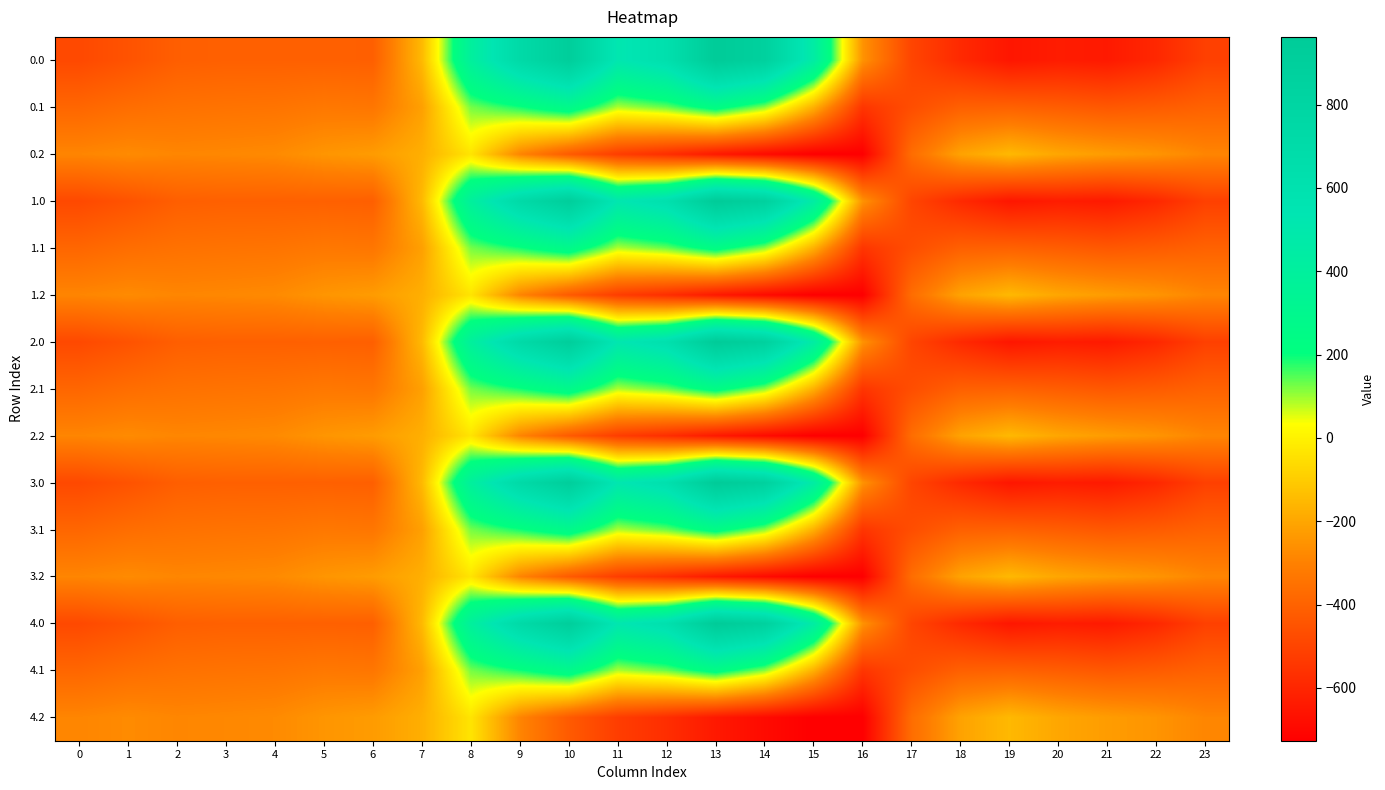

List the series in order of their peak value, lowest first.

0.2, 1.2, 2.2, 3.2, 4.2, 0.1, 1.1, 2.1, 3.1, 4.1, 0.0, 1.0, 2.0, 3.0, 4.0